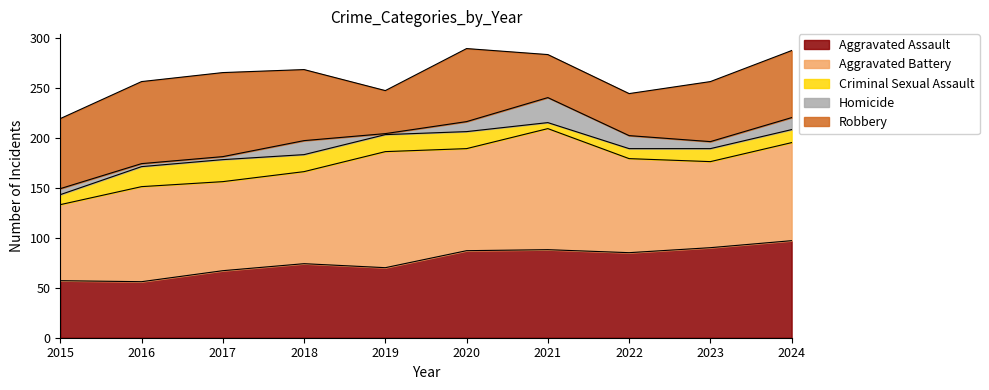

What is the spread (max minus min) of values at 2019?

115